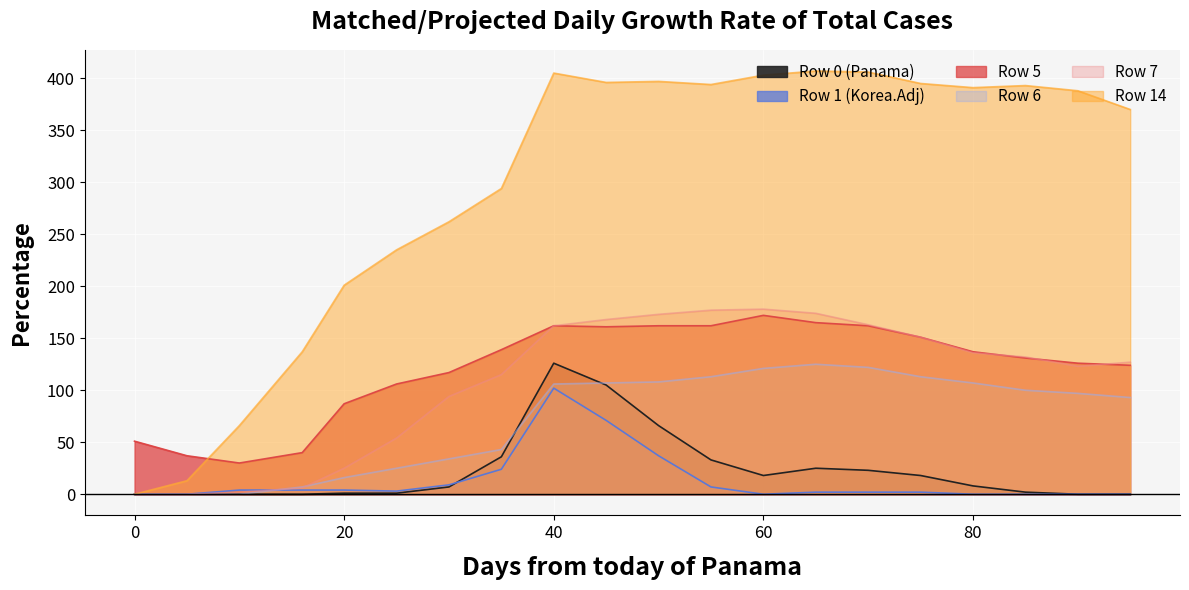

Reading right to left, extract all data points from this chart.

Row_0: 95=0.0	90=0.0	85=2.0	80=8.0	75=18.0	70=23.0	65=25.0	60=18.0	55=33.0	50=66.0	45=105.0	40=126.0	35=36.0	30=7.0	25=1.0	20=1.0	16=0.0	10=0.0	5=0.0	0=0.0
Row_1: 95=0.0	90=0.0	85=0.0	80=0.0	75=2.0	70=2.0	65=2.0	60=0.0	55=7.0	50=37.0	45=71.0	40=102.0	35=24.0	30=9.0	25=3.0	20=4.0	16=4.0	10=4.0	5=0.0	0=0.0
Row_5: 95=124.0	90=126.0	85=131.0	80=137.0	75=151.0	70=162.0	65=165.0	60=172.0	55=162.0	50=162.0	45=161.0	40=162.0	35=139.0	30=117.0	25=106.0	20=87.0	16=40.0	10=30.0	5=37.0	0=51.0
Row_6: 95=93.0	90=97.0	85=100.0	80=107.0	75=113.0	70=122.0	65=125.0	60=121.0	55=113.0	50=108.0	45=107.0	40=106.0	35=43.0	30=34.0	25=25.0	20=16.0	16=7.0	10=0.0	5=0.0	0=0.0
Row_7: 95=127.0	90=123.0	85=132.0	80=136.0	75=151.0	70=163.0	65=174.0	60=178.0	55=177.0	50=173.0	45=168.0	40=162.0	35=115.0	30=94.0	25=54.0	20=25.0	16=6.0	10=2.0	5=0.0	0=0.0
Row_14: 95=370.0	90=388.0	85=393.0	80=391.0	75=395.0	70=406.0	65=407.0	60=403.0	55=394.0	50=397.0	45=396.0	40=405.0	35=294.0	30=262.0	25=235.0	20=201.0	16=137.0	10=66.0	5=13.0	0=0.0